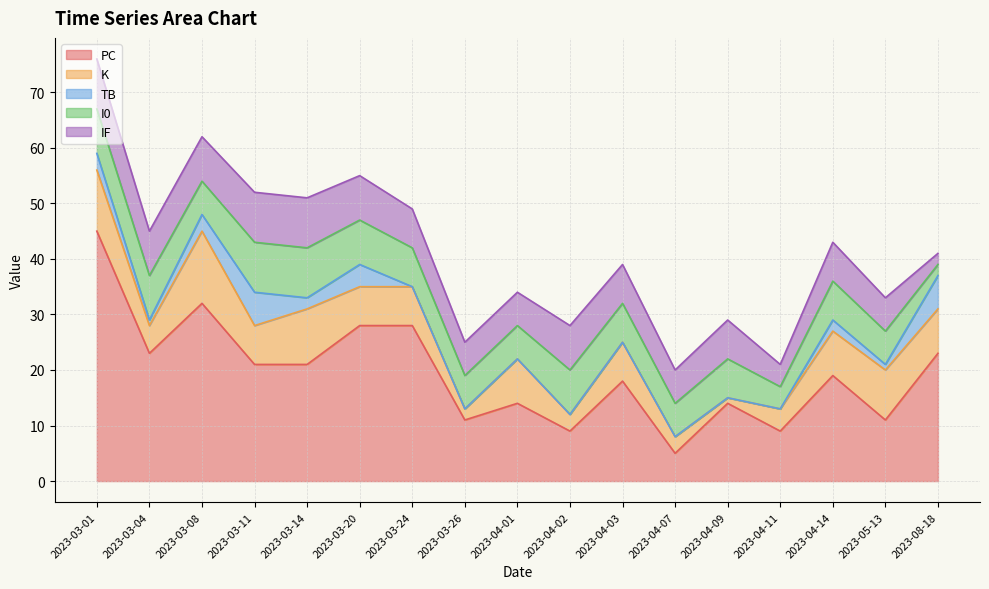

The IF series shows 2 at 2023-03-20. True or false?

False